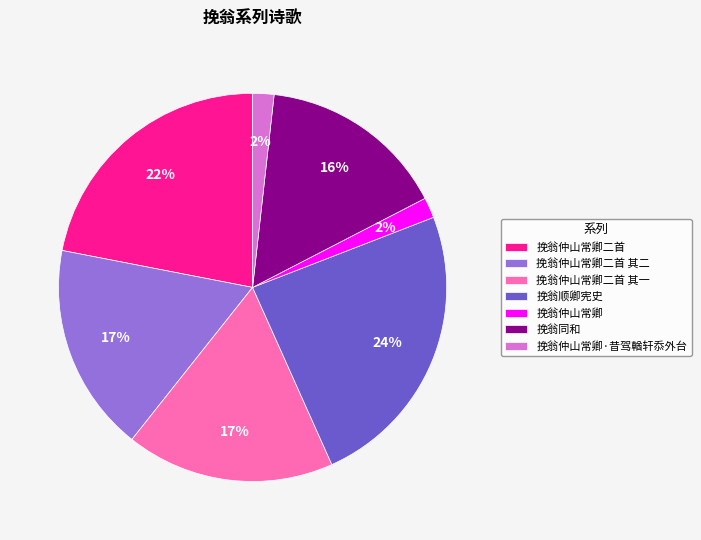

Is it true that 挽翁顺卿宪史 is 36% of the pie?

False